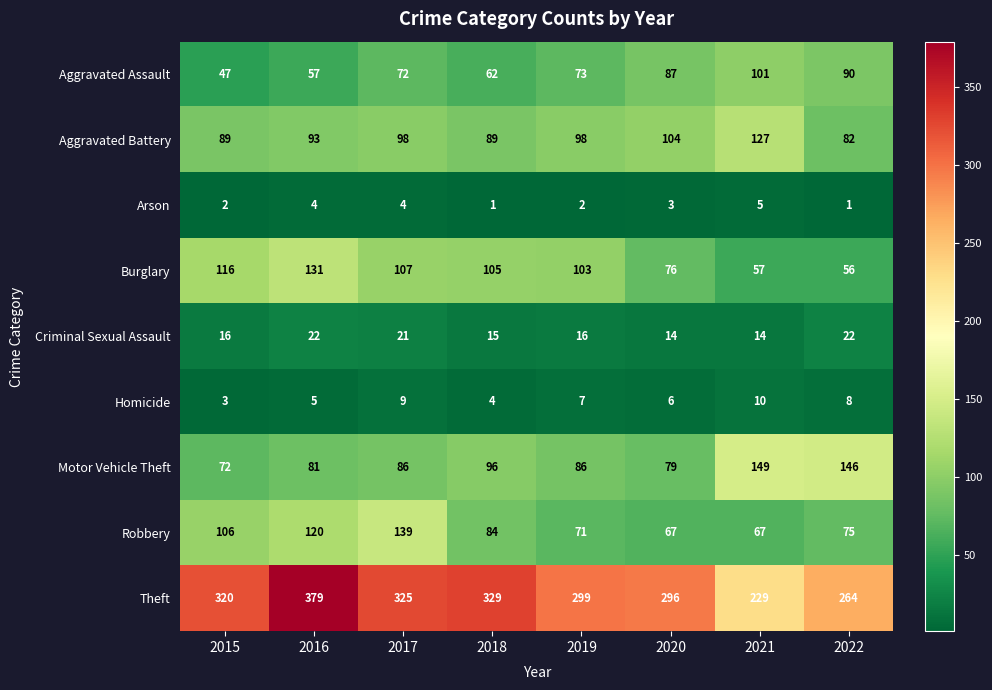

What is the minimum value for Theft?

229